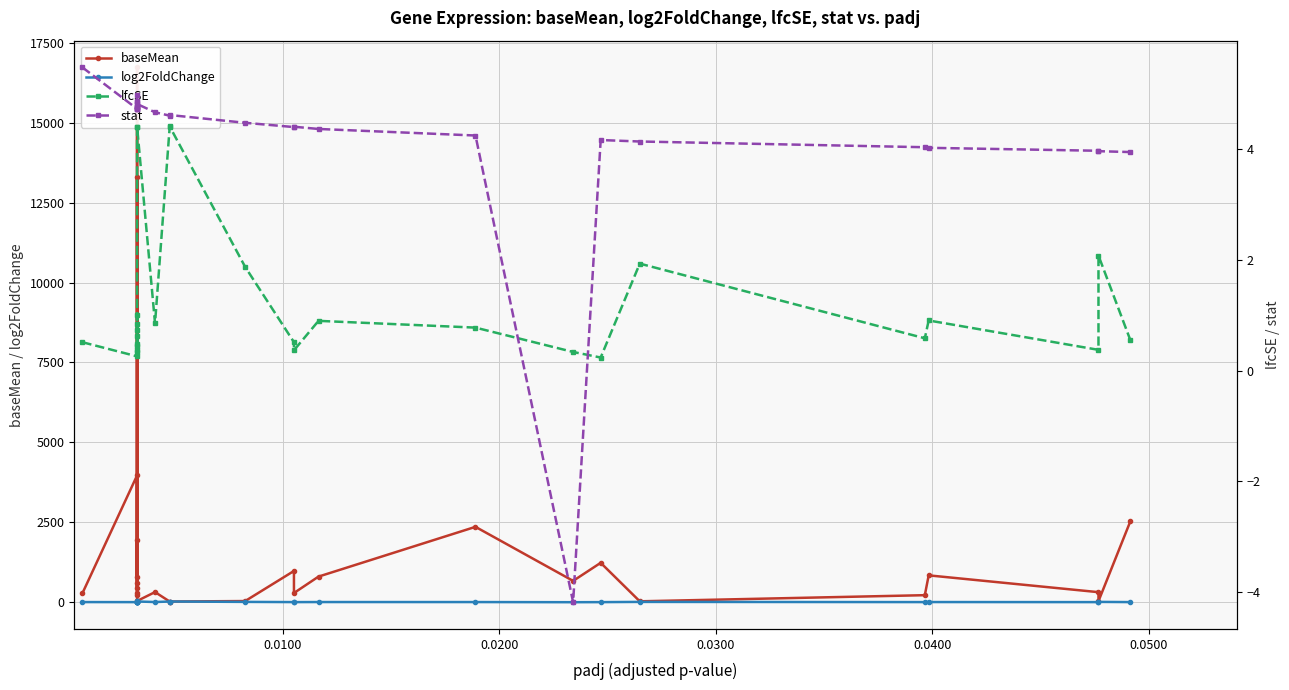

How many data points in stat are above 4?

24